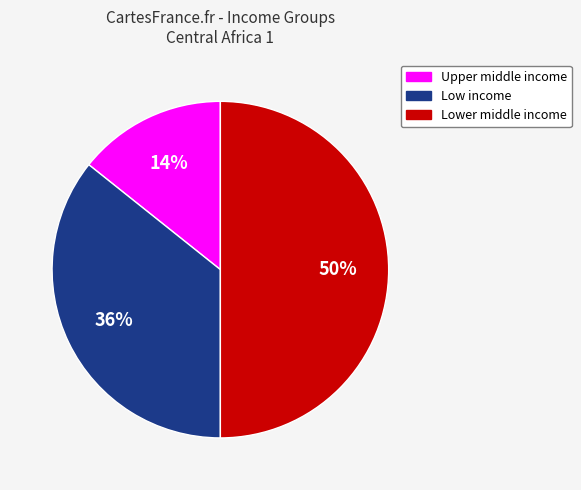

Is Low income the majority of the pie?

No